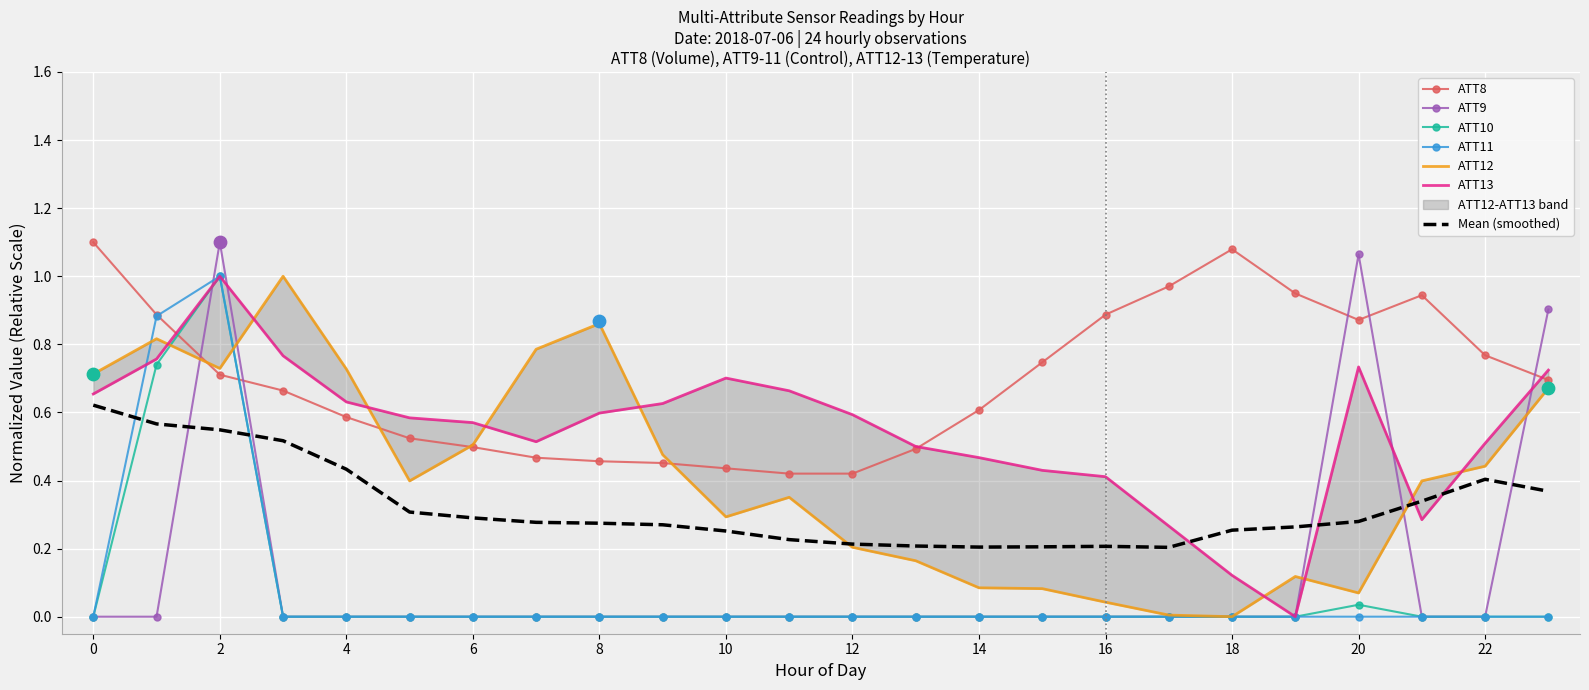

Which series contains the highest Y value?

ATT8